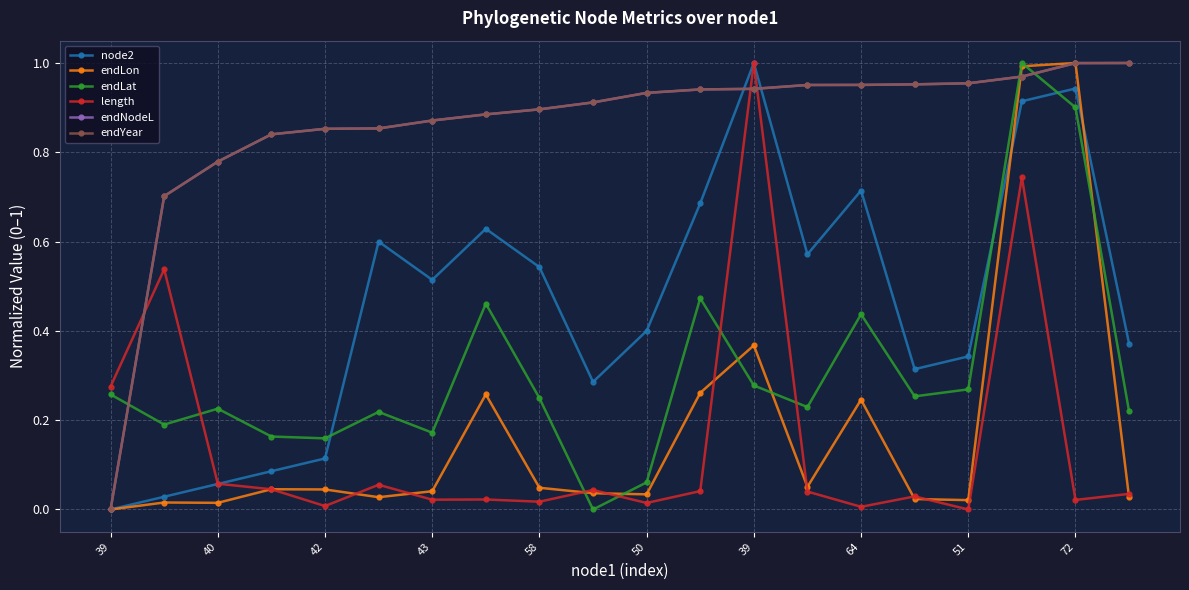

Which series ends up on top after the final intersection of endLat and endYear?

endYear